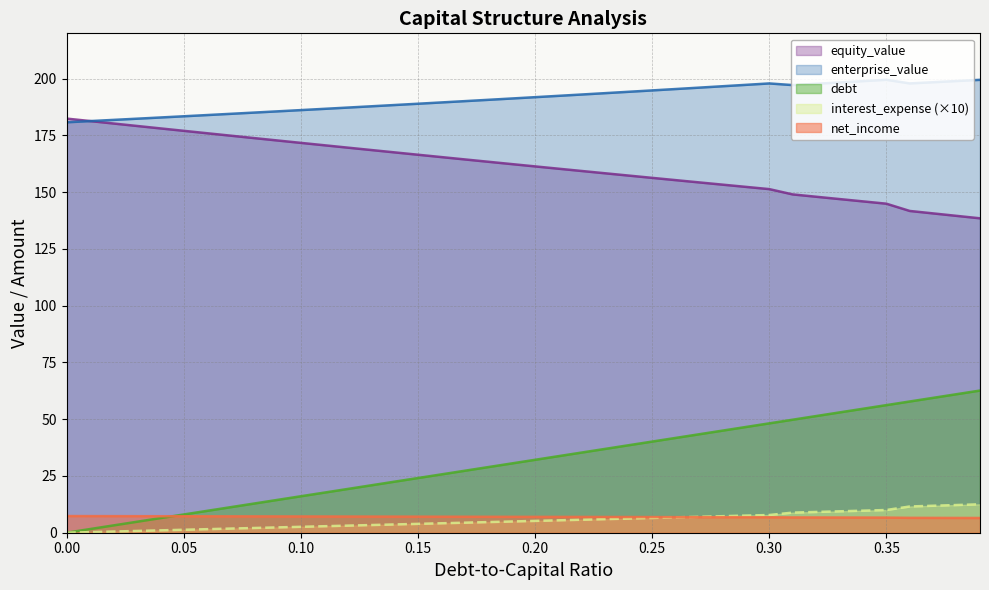

Reading left to right, extract all data points from this chart.

debt_capital: 0.0=0.0	0.01=1.6	0.02=3.2	0.03=4.8	0.04=6.4	0.05=8.0	0.06=9.6	0.07=11.2	0.08=12.8	0.09=14.5	0.1=16.1	0.11=17.7	0.12=19.3	0.13=20.9	0.14=22.5	0.15=24.1	0.16=25.7	0.17=27.3	0.18=28.9	0.19=30.5	0.2=32.1	0.21=33.7	0.22=35.3	0.23=36.9	0.24=38.5	0.25=40.1	0.26=41.8	0.27=43.4	0.28=45.0	0.29=46.6	0.3=48.2	0.31=49.8	0.32=51.4	0.33=53.0	0.34=54.6	0.35=56.2	0.36=57.8	0.37=59.4	0.38=61.0	0.39=62.6
equity_value: 0.0=182.4	0.01=181.4	0.02=180.3	0.03=179.2	0.04=178.1	0.05=177.1	0.06=176.0	0.07=174.9	0.08=173.9	0.09=172.8	0.1=171.8	0.11=170.7	0.12=169.7	0.13=168.6	0.14=167.6	0.15=166.5	0.16=165.5	0.17=164.5	0.18=163.4	0.19=162.4	0.2=161.4	0.21=160.4	0.22=159.4	0.23=158.3	0.24=157.3	0.25=156.3	0.26=155.3	0.27=154.3	0.28=153.3	0.29=152.4	0.3=151.4	0.31=149.0	0.32=148.0	0.33=147.0	0.34=146.0	0.35=145.0	0.36=141.8	0.37=140.7	0.38=139.6	0.39=138.5
enterprise_value: 0.0=180.8	0.01=181.3	0.02=181.9	0.03=182.4	0.04=182.9	0.05=183.5	0.06=184.0	0.07=184.5	0.08=185.1	0.09=185.6	0.1=186.2	0.11=186.7	0.12=187.3	0.13=187.9	0.14=188.4	0.15=189.0	0.16=189.6	0.17=190.1	0.18=190.7	0.19=191.3	0.2=191.9	0.21=192.5	0.22=193.1	0.23=193.7	0.24=194.3	0.25=194.9	0.26=195.5	0.27=196.1	0.28=196.7	0.29=197.3	0.3=197.9	0.31=197.2	0.32=197.8	0.33=198.4	0.34=198.9	0.35=199.5	0.36=197.9	0.37=198.5	0.38=199.0	0.39=199.5
debt: 0.0=7.3	0.01=7.3	0.02=7.3	0.03=7.3	0.04=7.3	0.05=7.3	0.06=7.2	0.07=7.2	0.08=7.2	0.09=7.2	0.1=7.2	0.11=7.1	0.12=7.1	0.13=7.1	0.14=7.1	0.15=7.1	0.16=7.1	0.17=7.0	0.18=7.0	0.19=7.0	0.2=7.0	0.21=7.0	0.22=7.0	0.23=6.9	0.24=6.9	0.25=6.9	0.26=6.9	0.27=6.9	0.28=6.8	0.29=6.8	0.3=6.8	0.31=6.7	0.32=6.7	0.33=6.7	0.34=6.7	0.35=6.7	0.36=6.6	0.37=6.5	0.38=6.5	0.39=6.5
interest_expense: 0.0=0.0	0.01=0.3	0.02=0.5	0.03=0.8	0.04=1.0	0.05=1.3	0.06=1.6	0.07=1.8	0.08=2.1	0.09=2.3	0.1=2.6	0.11=2.9	0.12=3.1	0.13=3.4	0.14=3.6	0.15=3.9	0.16=4.2	0.17=4.4	0.18=4.7	0.19=4.9	0.2=5.2	0.21=5.5	0.22=5.7	0.23=6.0	0.24=6.2	0.25=6.5	0.26=6.8	0.27=7.0	0.28=7.3	0.29=7.5	0.3=7.8	0.31=8.9	0.32=9.1	0.33=9.4	0.34=9.7	0.35=10.0	0.36=11.6	0.37=11.9	0.38=12.2	0.39=12.5